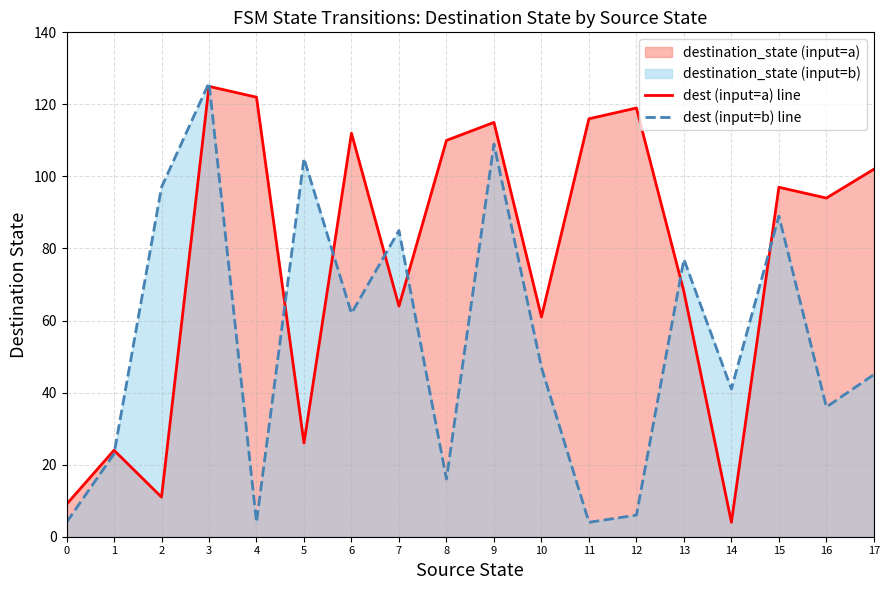

The value of dest (input=b) line at 0 is 4. True or false?

True